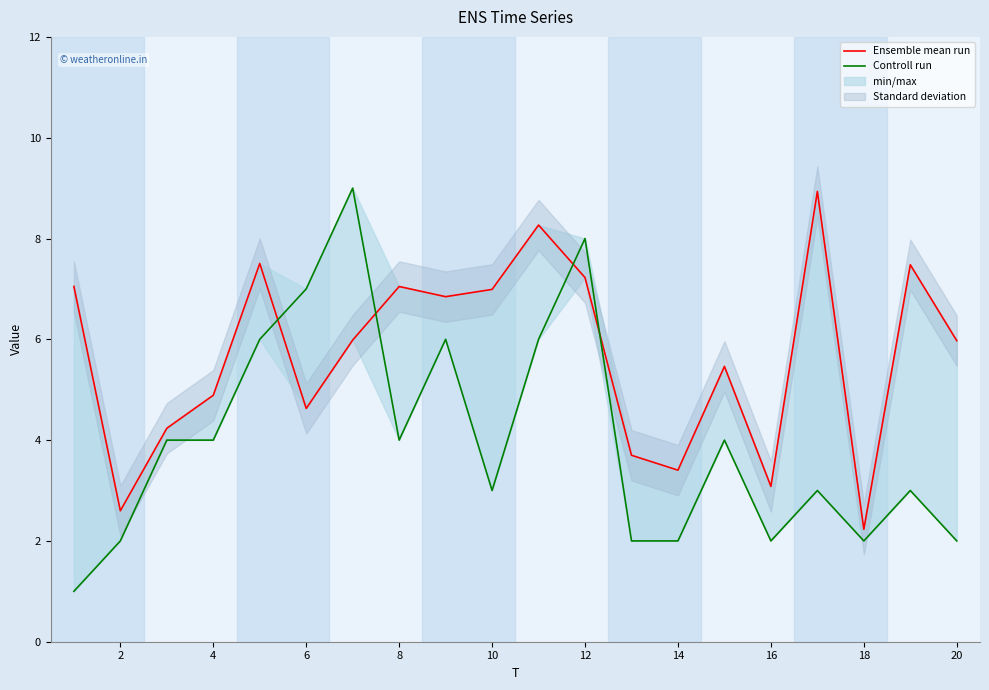

Rank the series by their average value, from highest to lowest.

Ensemble mean run, Controll run